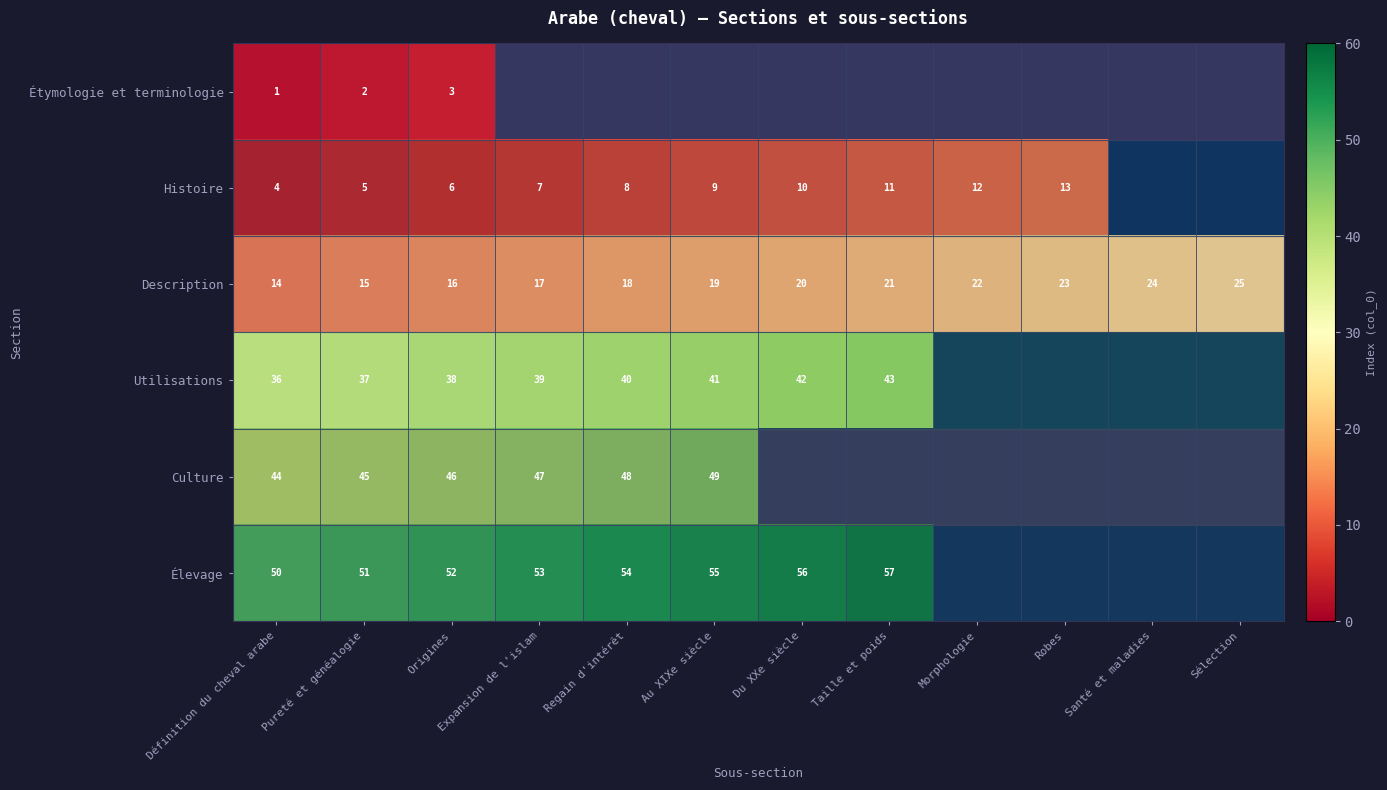

What is the difference between the maximum and minimum values in the Description series?

11